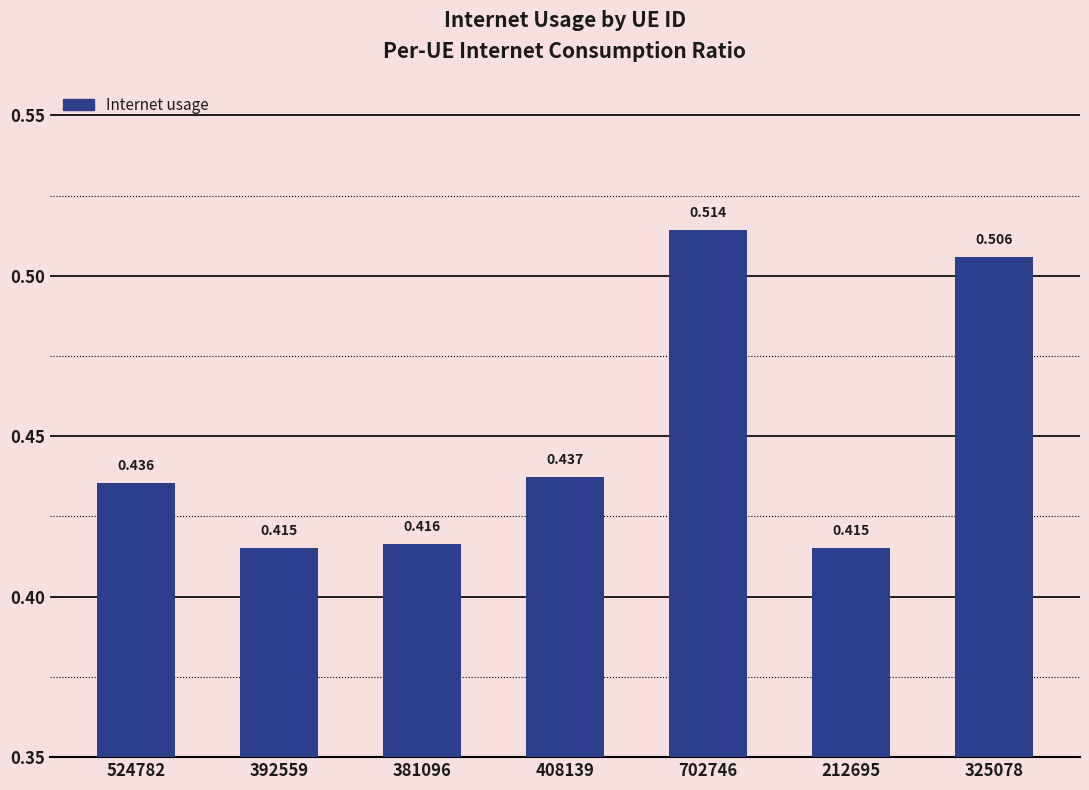

Reading left to right, list all the values displayed in this chart.

524782=0.4	392559=0.4	381096=0.4	408139=0.4	702746=0.5	212695=0.4	325078=0.5